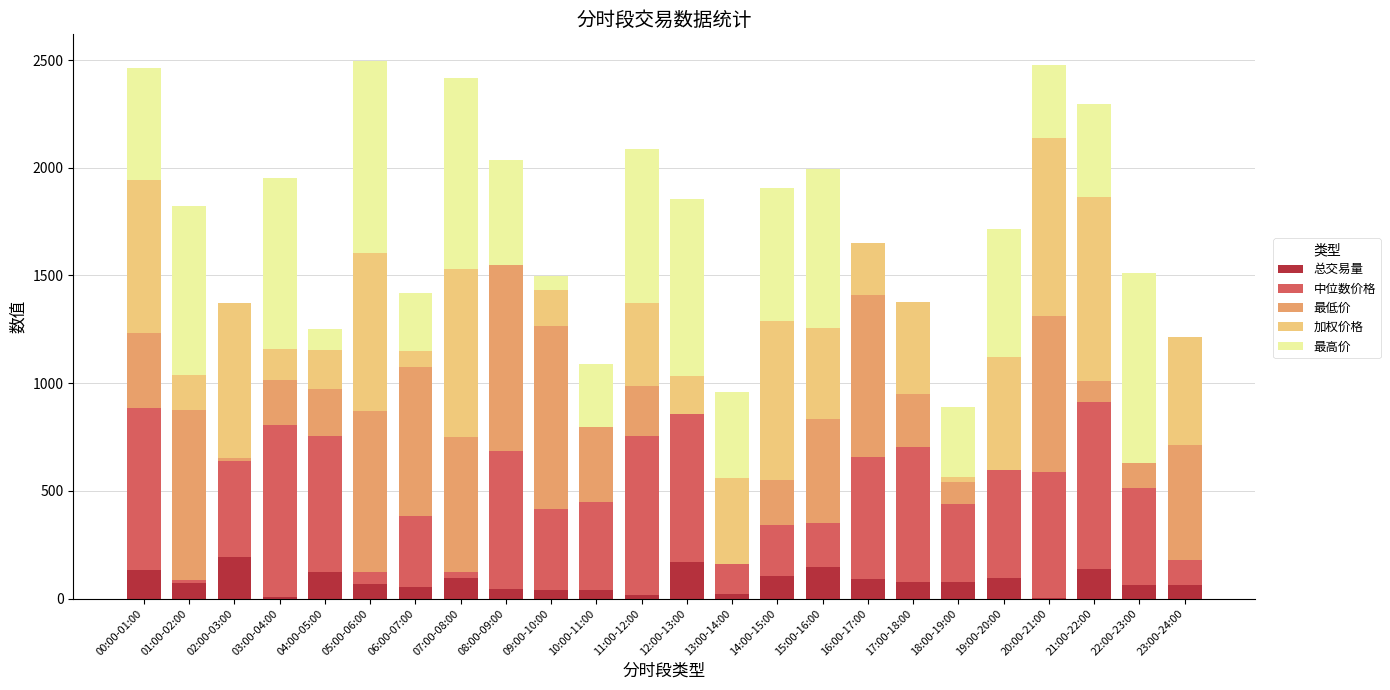

What is the sum of the 总交易量 values at 16:00-17:00 and 17:00-18:00?

166.3